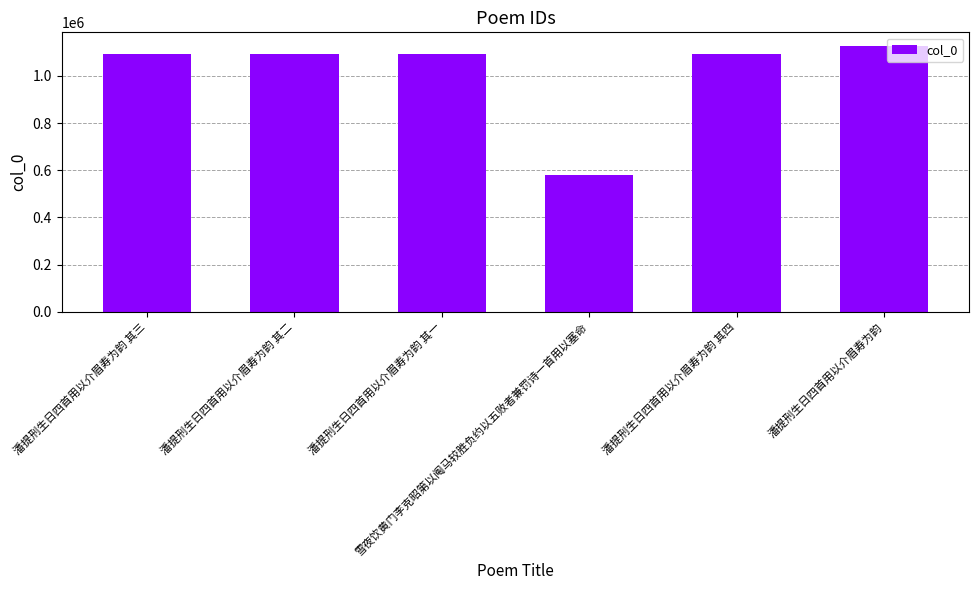

What is the ratio of the value at 潘提刑生日四首用以介眉寿为韵 to the value at 雪夜饮黄门李克昭第以阄马较胜负约以五败者兼罚诗一首用以塞命?

1.9